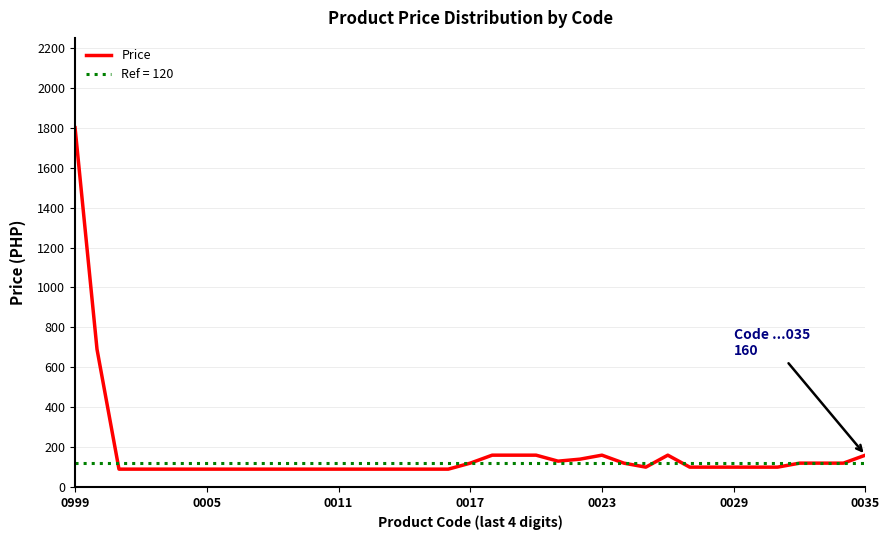

How many data points are less than 100?

16